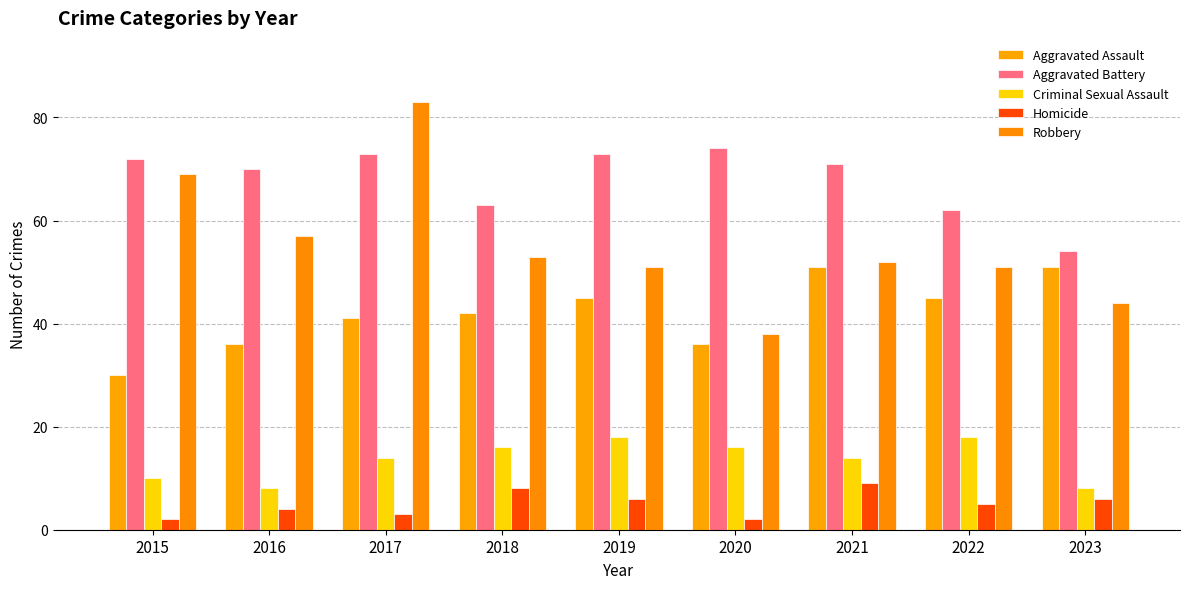

What is the difference between the highest and lowest values at 2018?

55